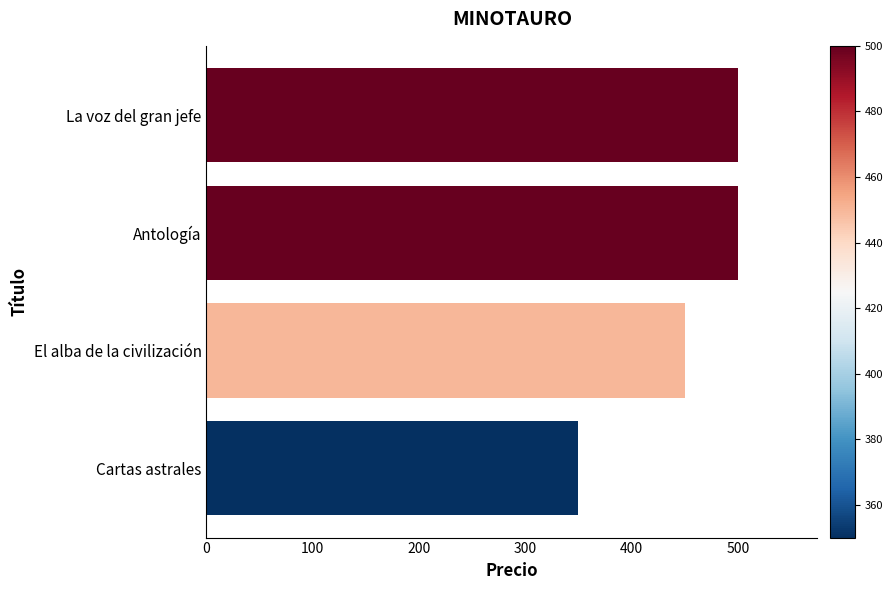

What is the average value?

450